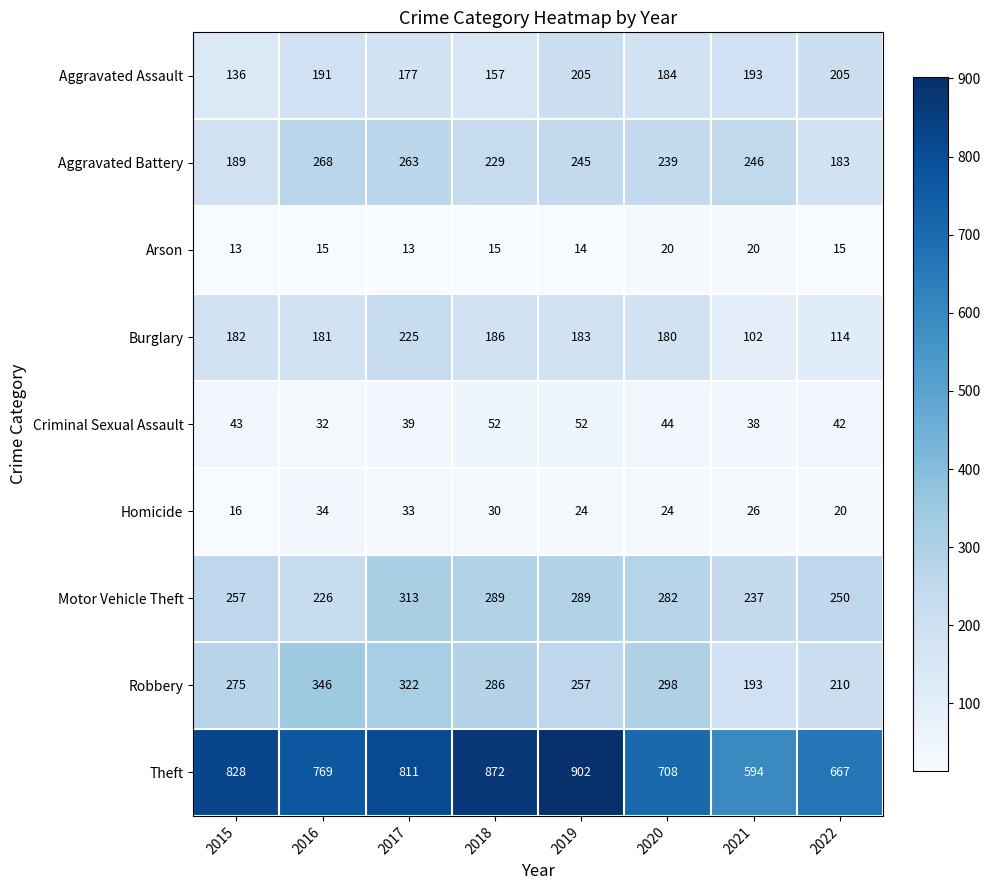

Count the number of categories in the chart.

8